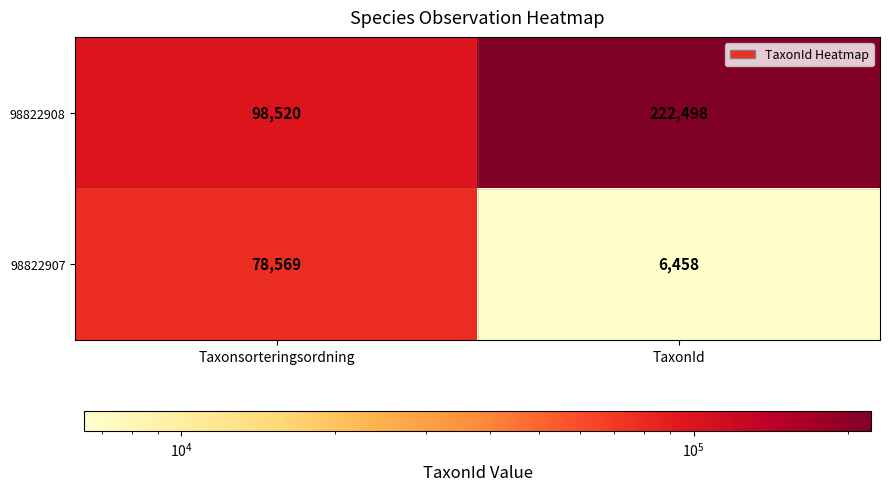

At how many categories does at least one series exceed 16935?

2